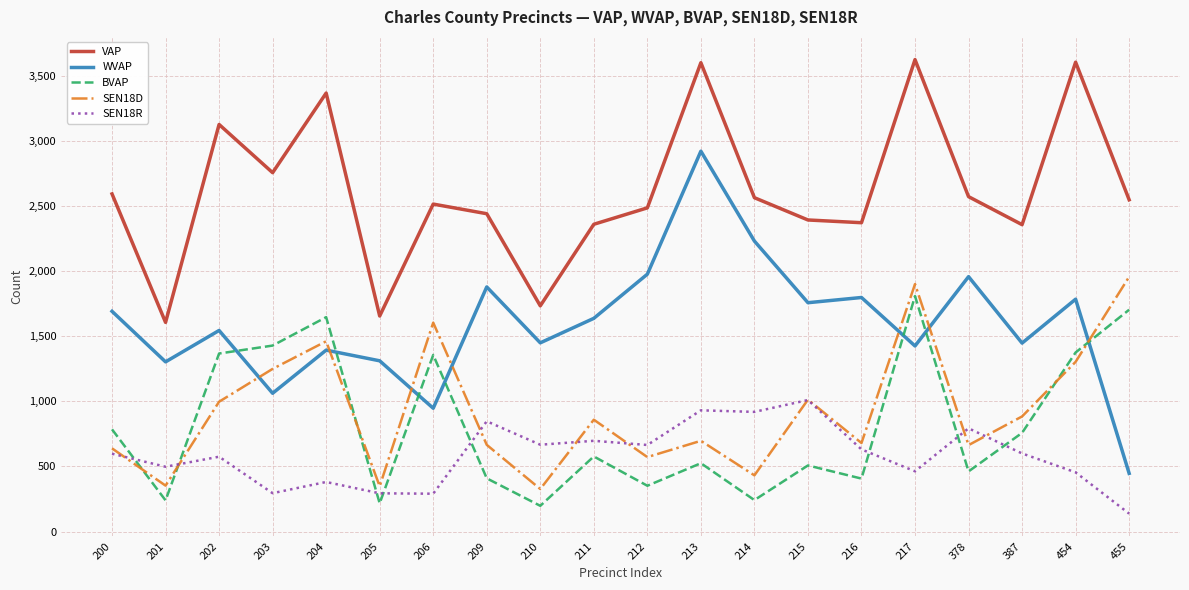

True or false: VAP has a value of 2592 at 200.

True